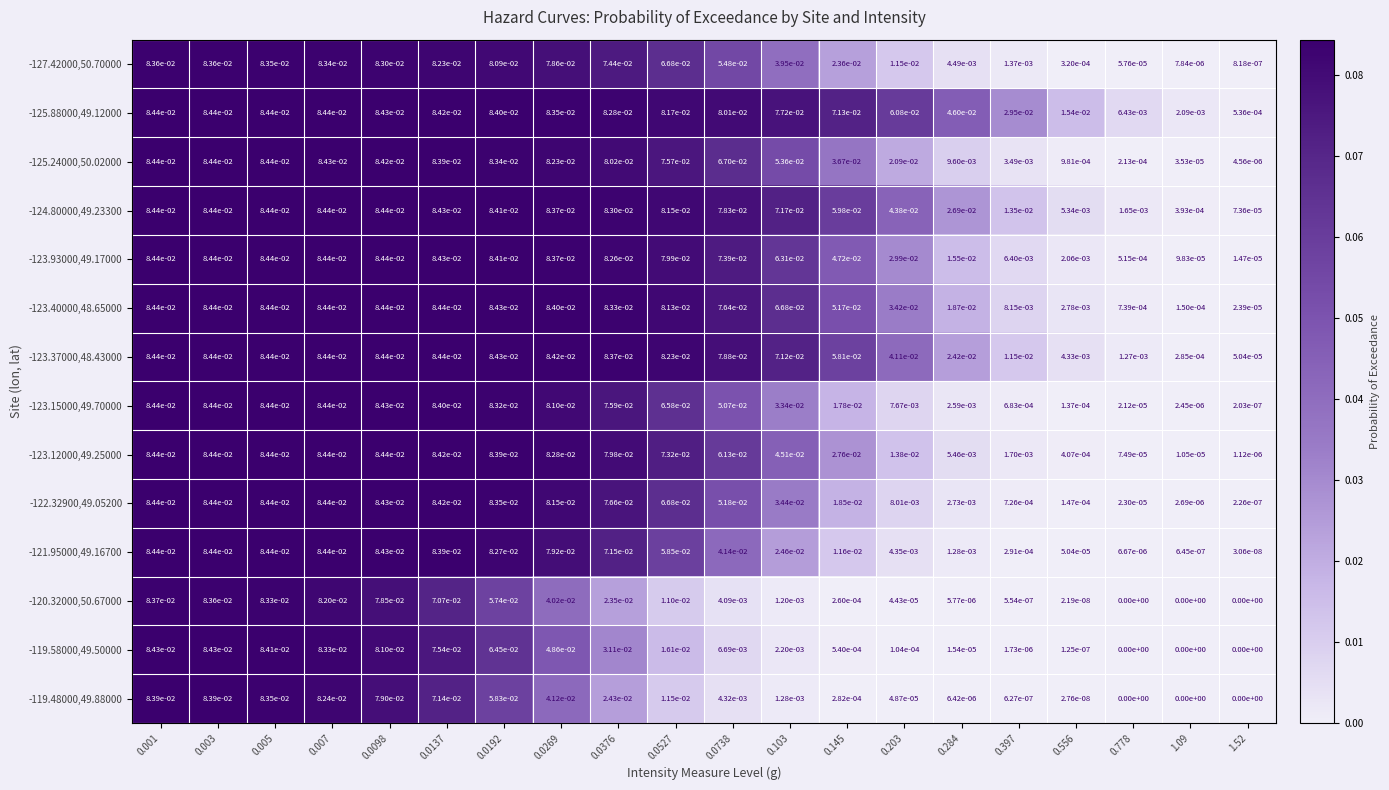

Is it true that -119.58000,49.50000 equals 0.0 at 0.397?

True